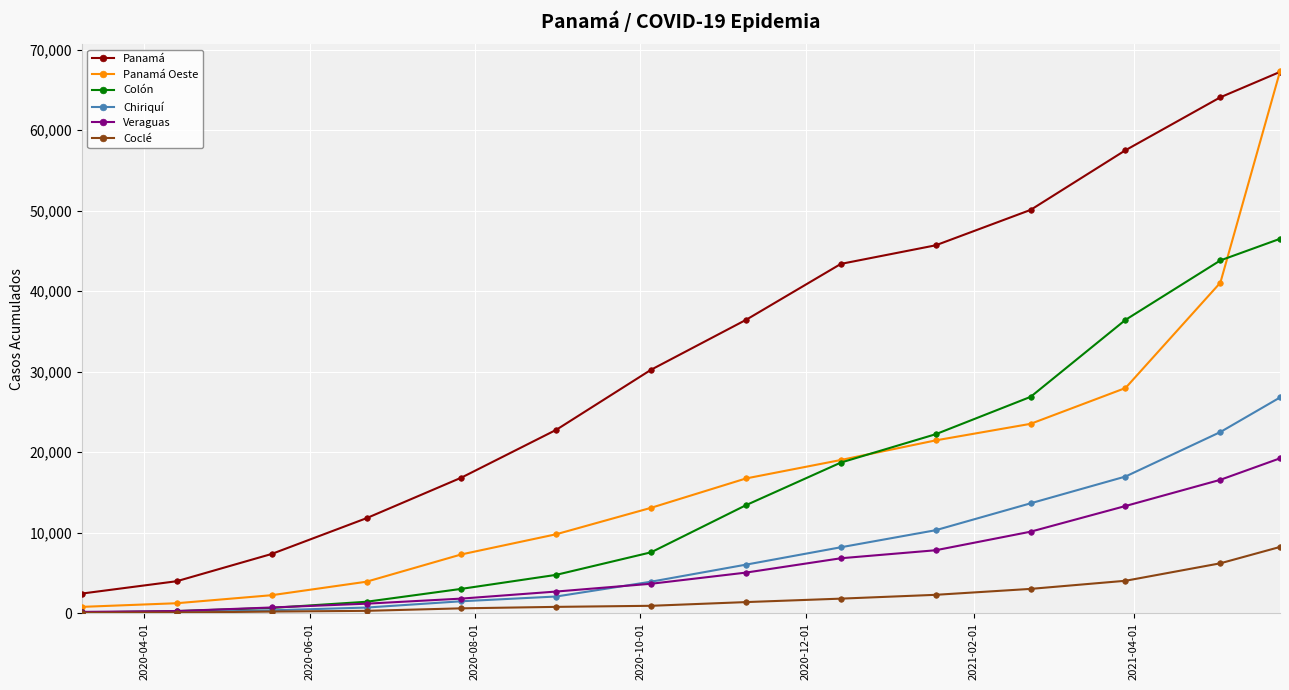

Which series has the largest range (max minus min)?

Panamá Oeste